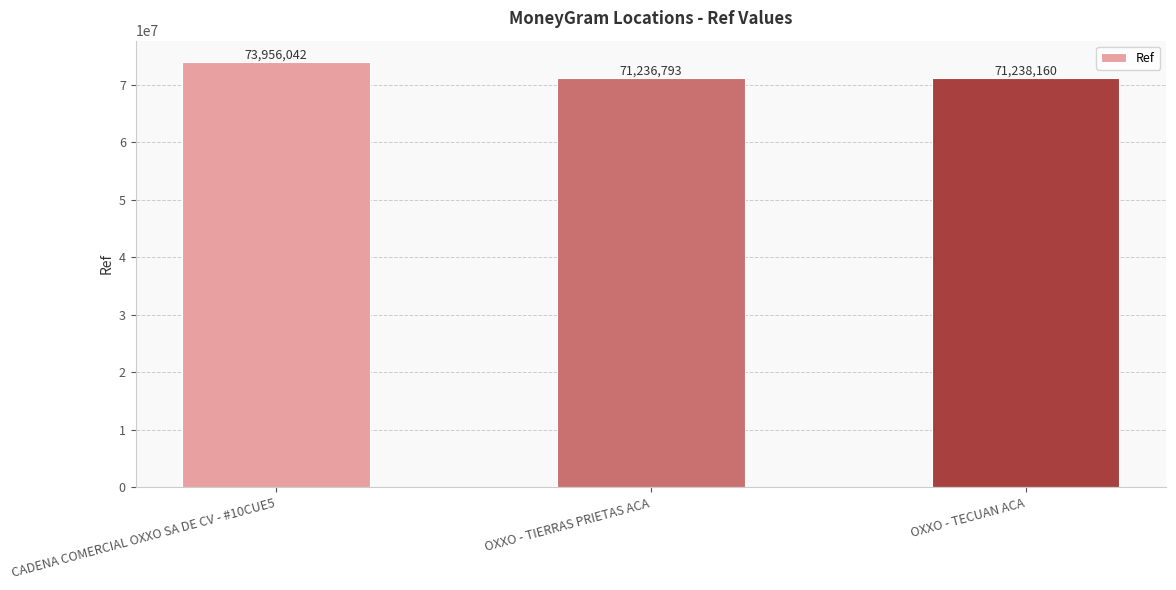

The value at CADENA COMERCIAL OXXO SA DE CV - #10CUE5 is 73956042. True or false?

True